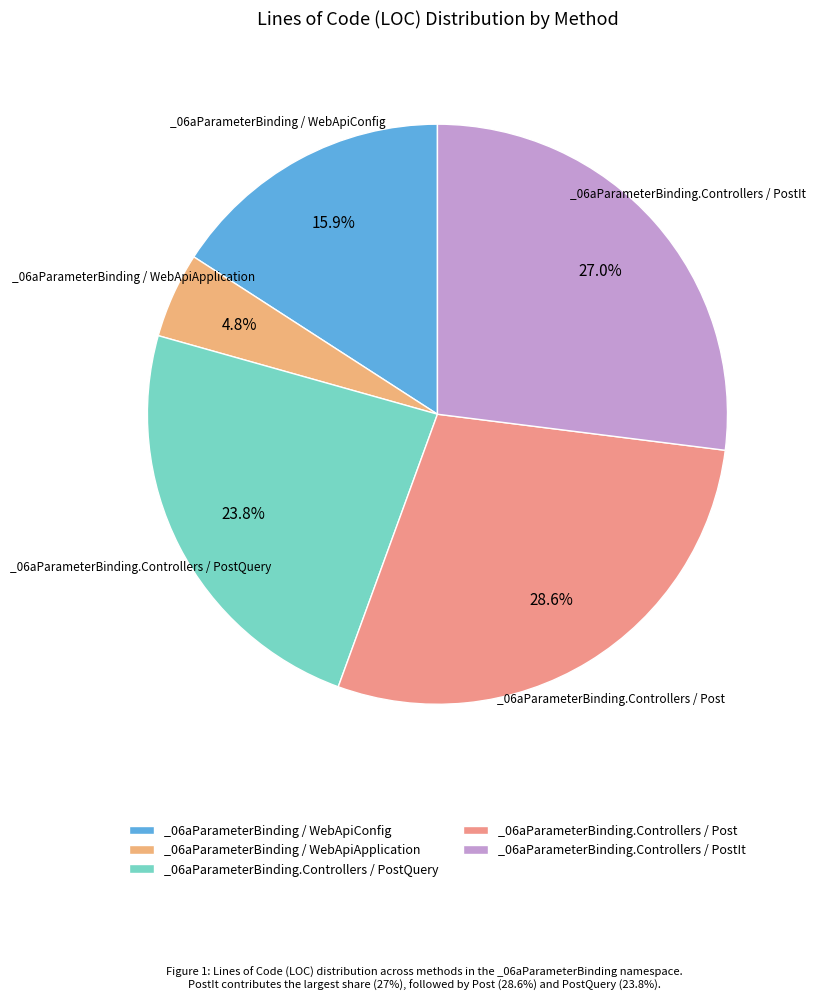

Is there any slice that represents more than half of the pie?

No